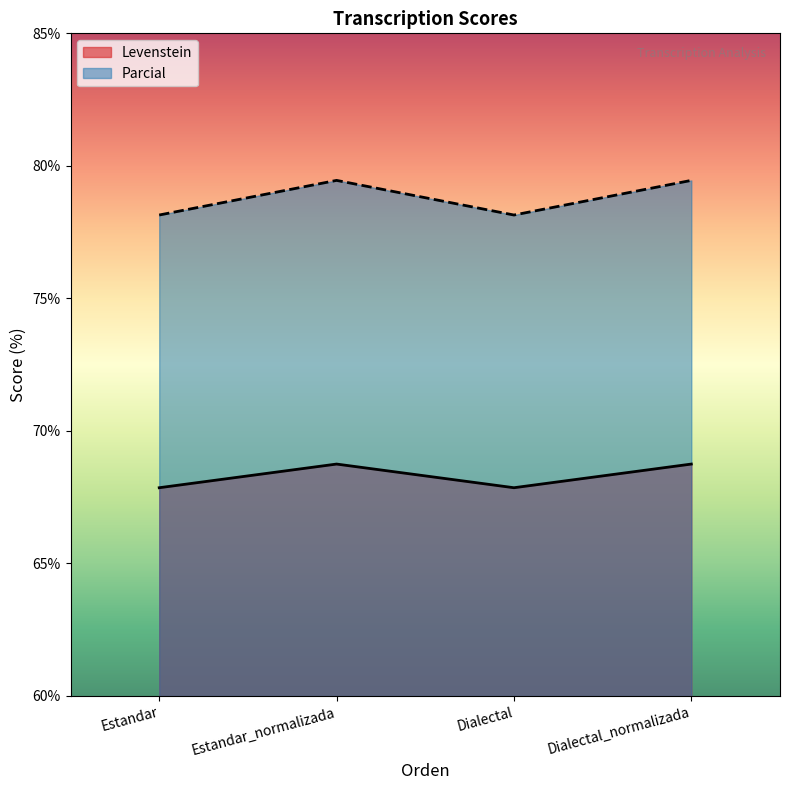

Which series has the largest total across all categories?

Parcial